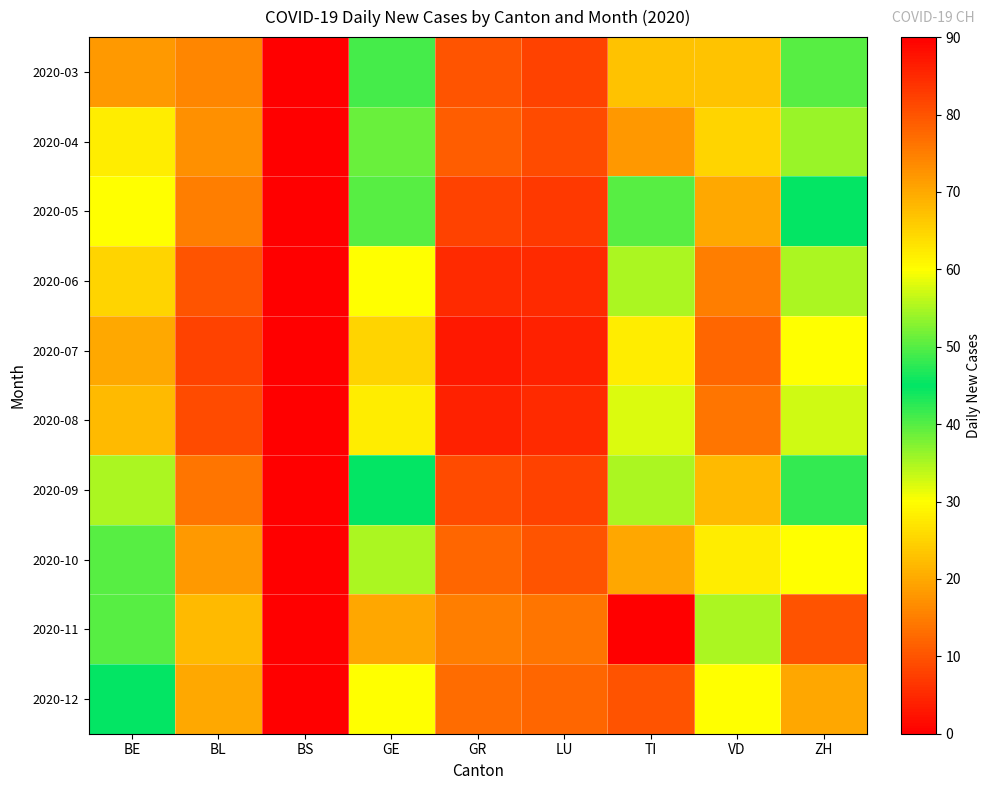

How many data points does each series have?

9